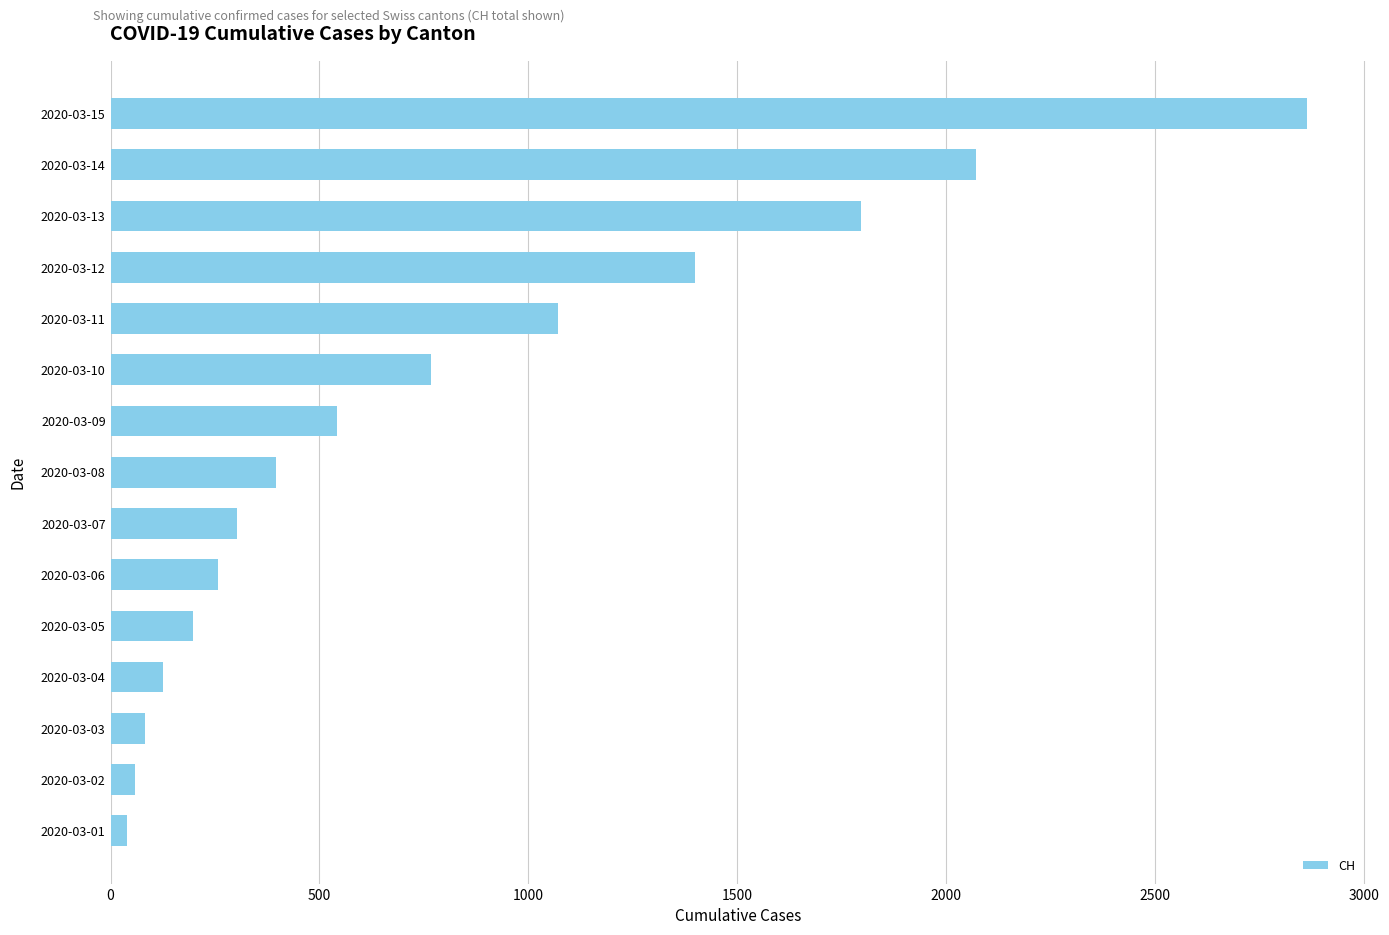

At which category does the chart reach its peak across all series?

2020-03-15